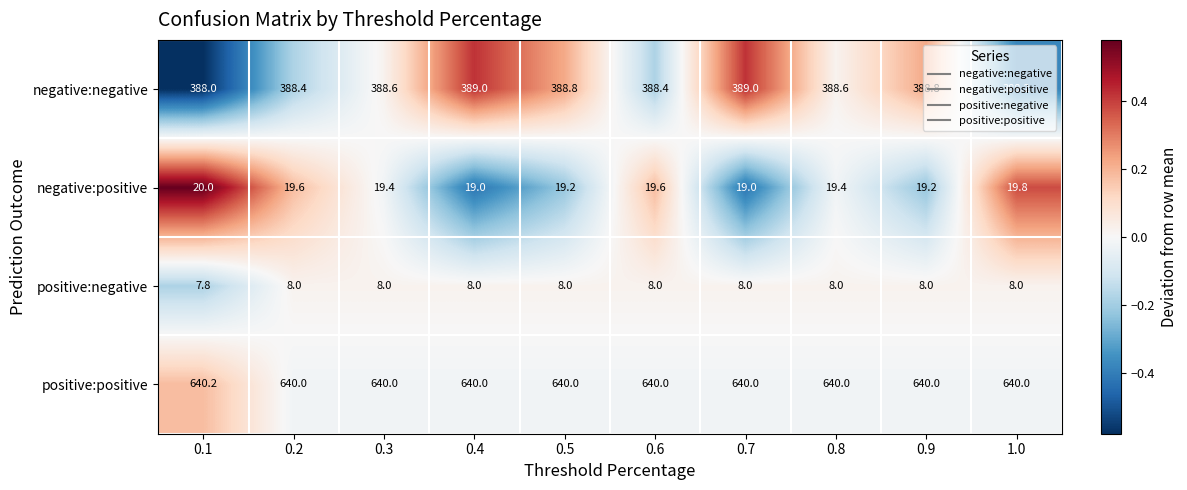

What value does the negative:negative series have at 0.5?

388.8